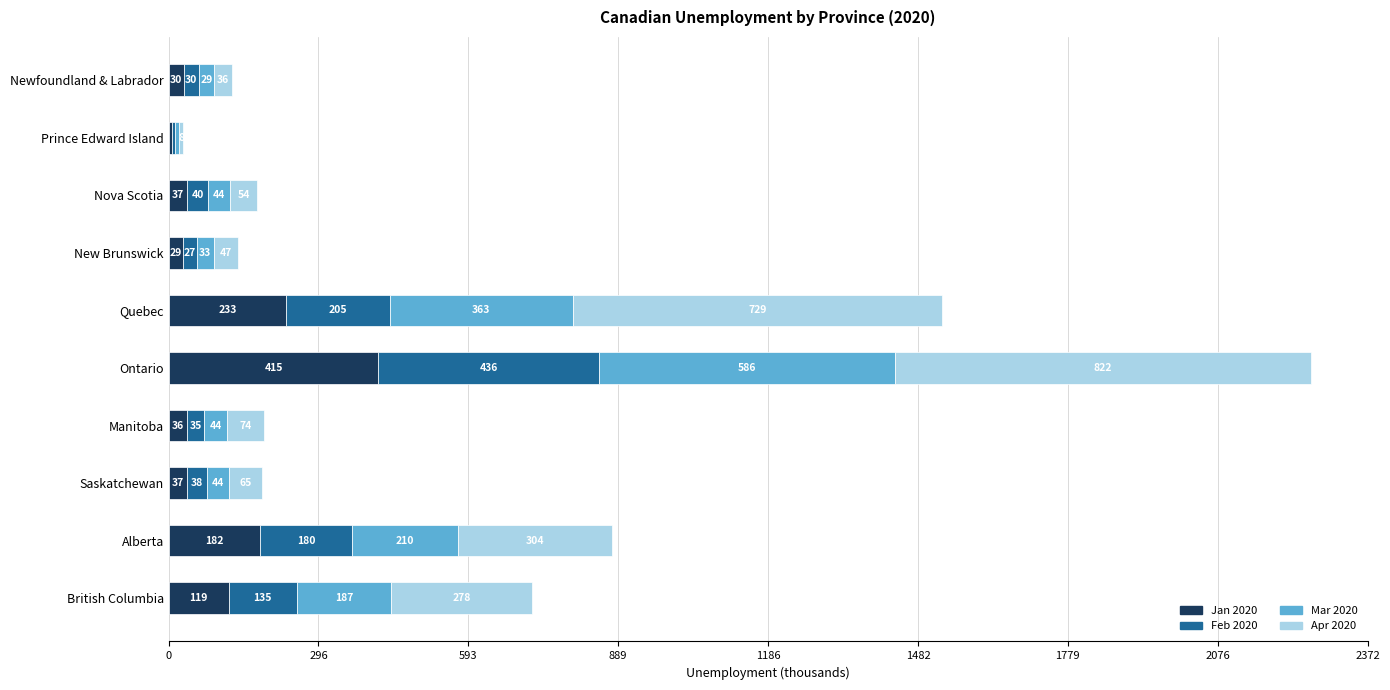

At which category is the sum across all series the highest?

Ontario